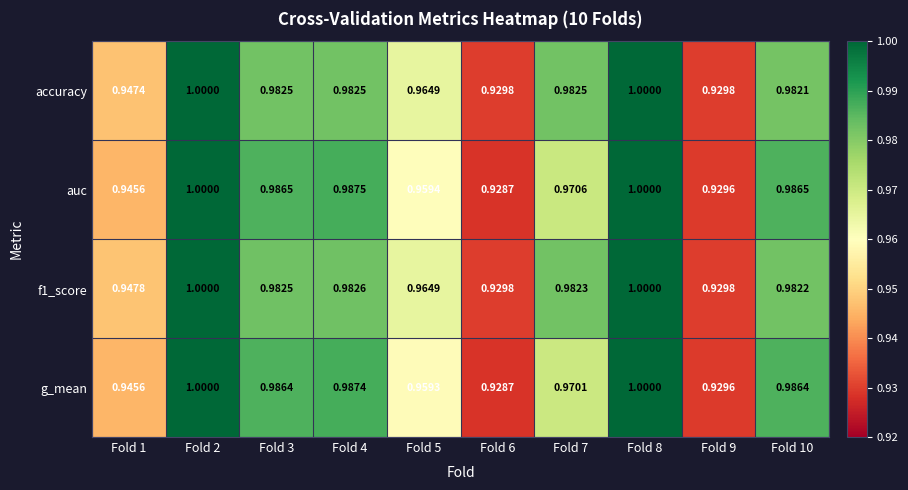

Is the value of f1_score at Fold 6 greater than the value of accuracy at Fold 3?

No